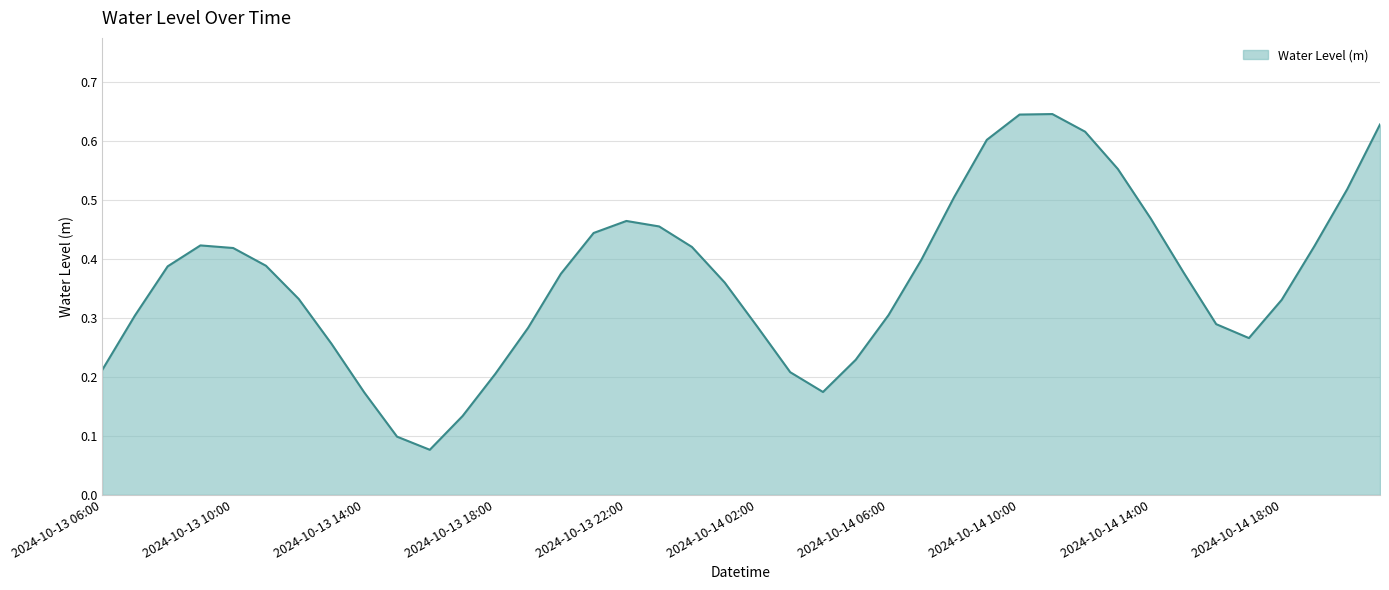

What is the label of the 23rd point from the left?

2024-10-14 04:00